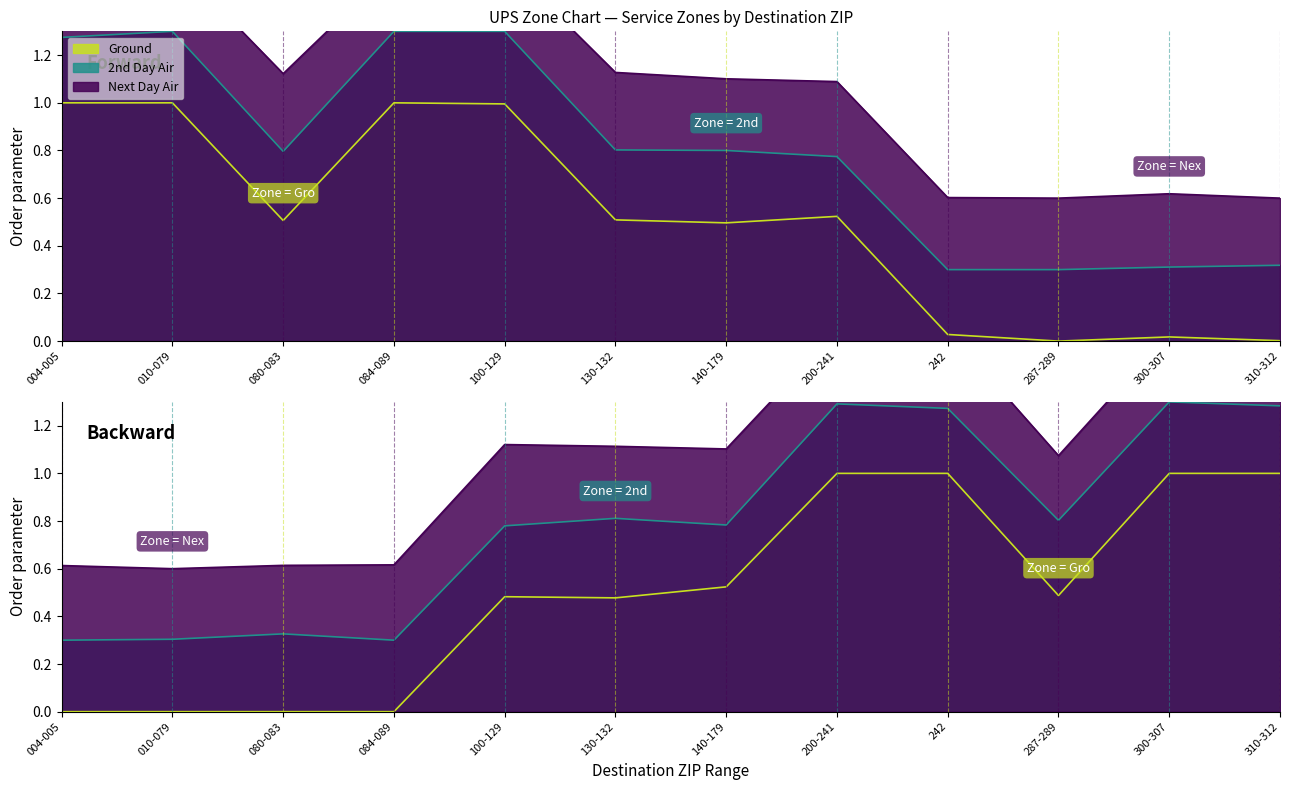

At which label is Ground closest to 0?

287-289